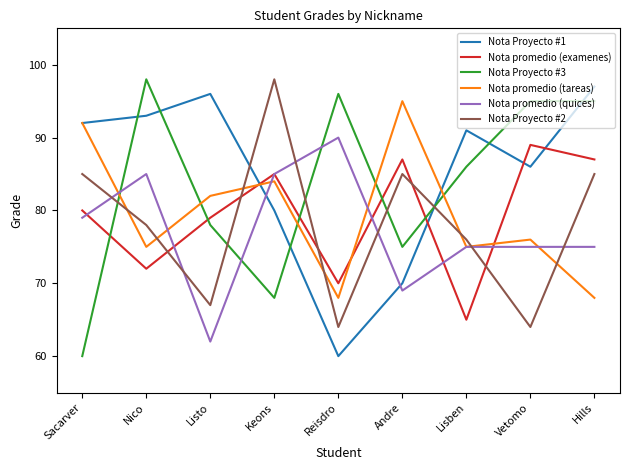

How many times do Nota promedio (examenes) and Nota Proyecto #2 cross each other?

5